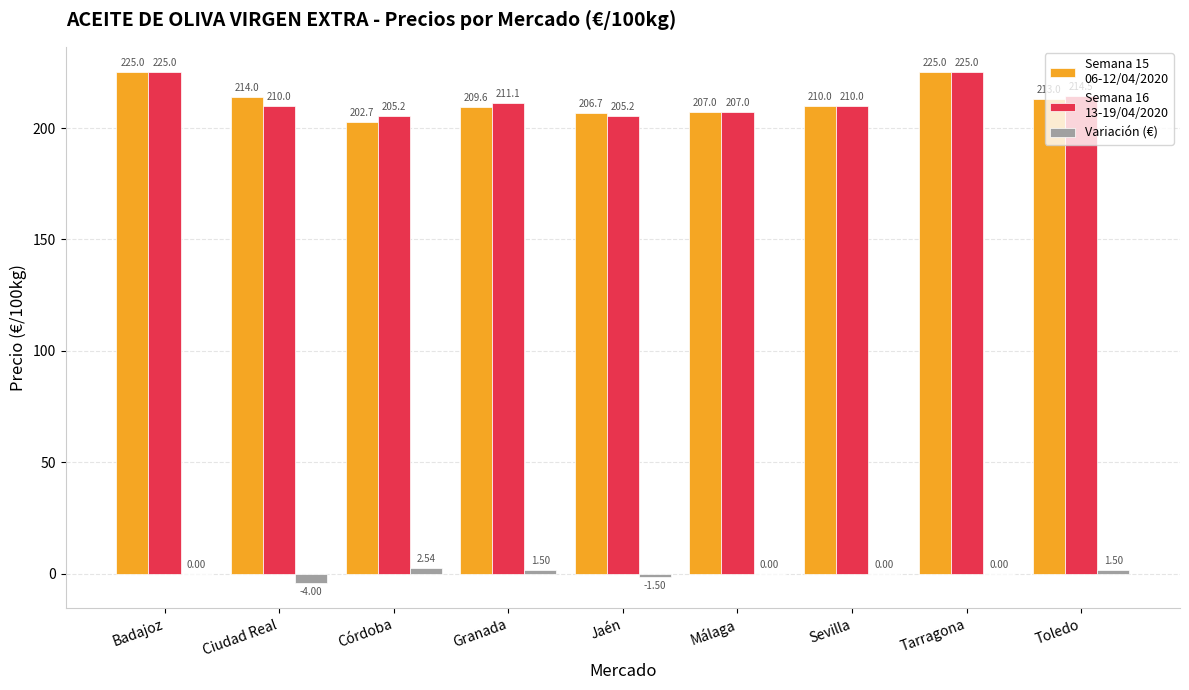

What is the total value across all series at Badajoz?

450.0